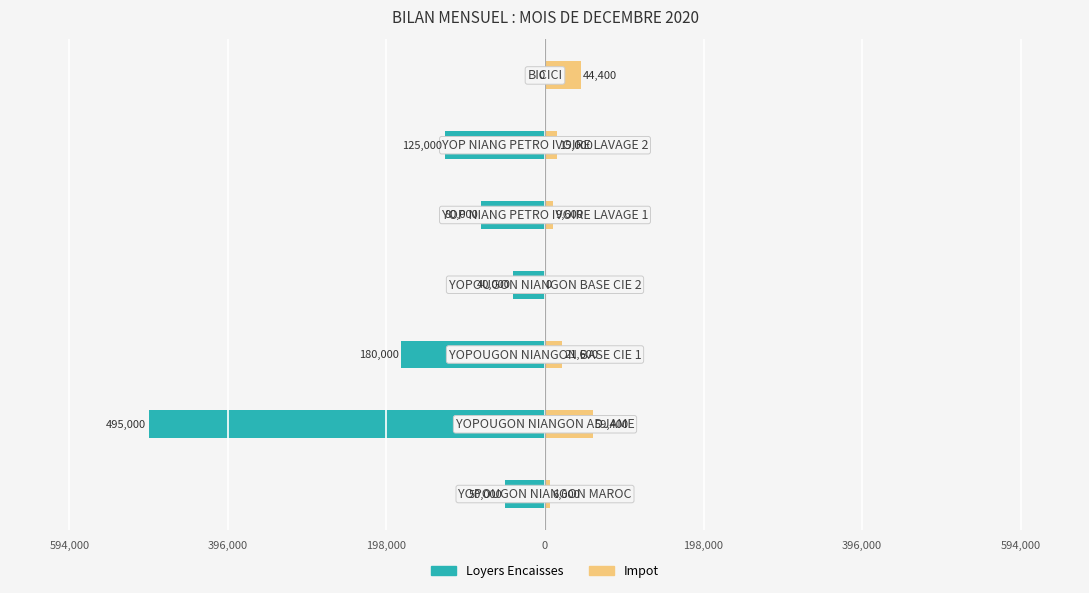

Reading left to right, what are all the values shown in this chart?

Loyers Encaisses: -50000	-495000	-180000	-40000	-80000	-125000	0
Impot: 6000	59400	21600	0	9600	15000	44400